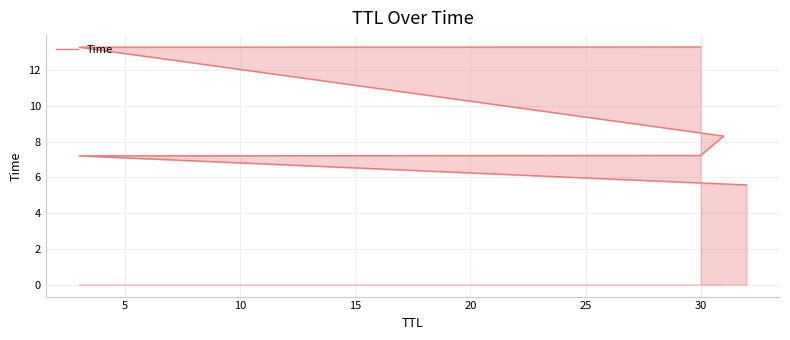

What is the sum of the values at 10 and 25?

20.5